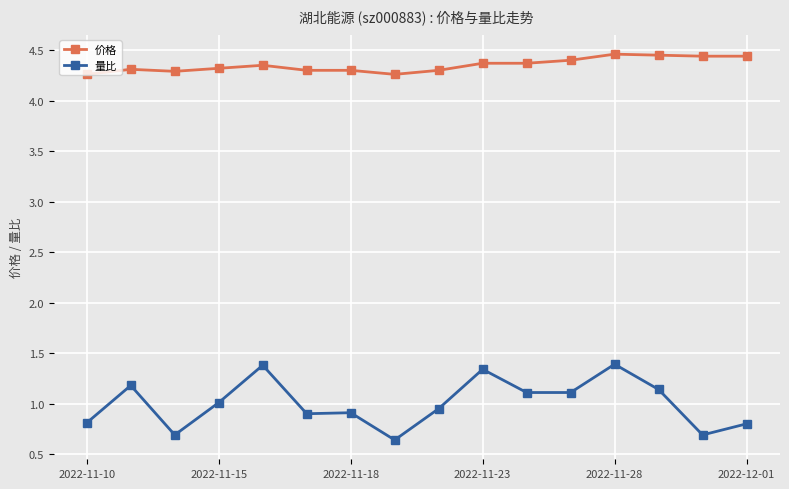

How many lines are shown in the chart?

2